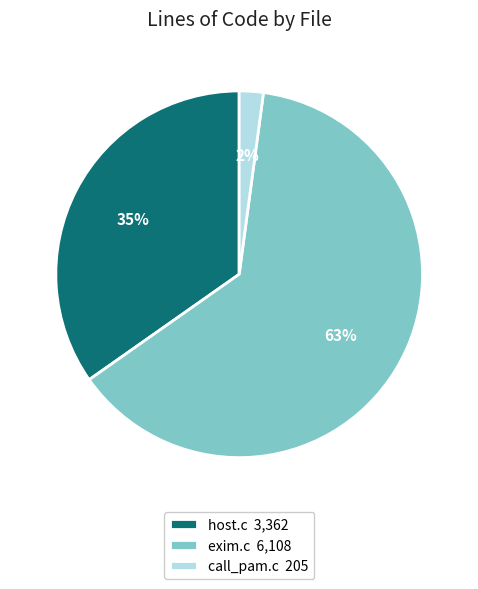

To the nearest percent, what portion does host.c represent?

35%